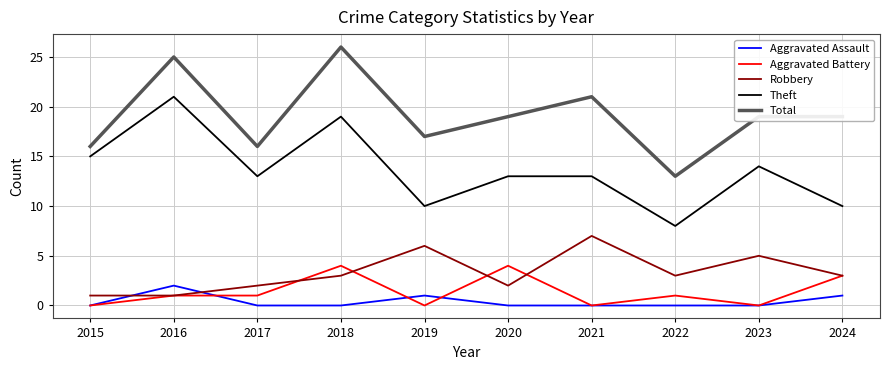

Reading left to right, what are all the values shown in this chart?

Aggravated Assault: 0	2	0	0	1	0	0	0	0	1
Aggravated Battery: 0	1	1	4	0	4	0	1	0	3
Robbery: 1	1	2	3	6	2	7	3	5	3
Theft: 15	21	13	19	10	13	13	8	14	10
Total: 16	25	16	26	17	19	21	13	19	19